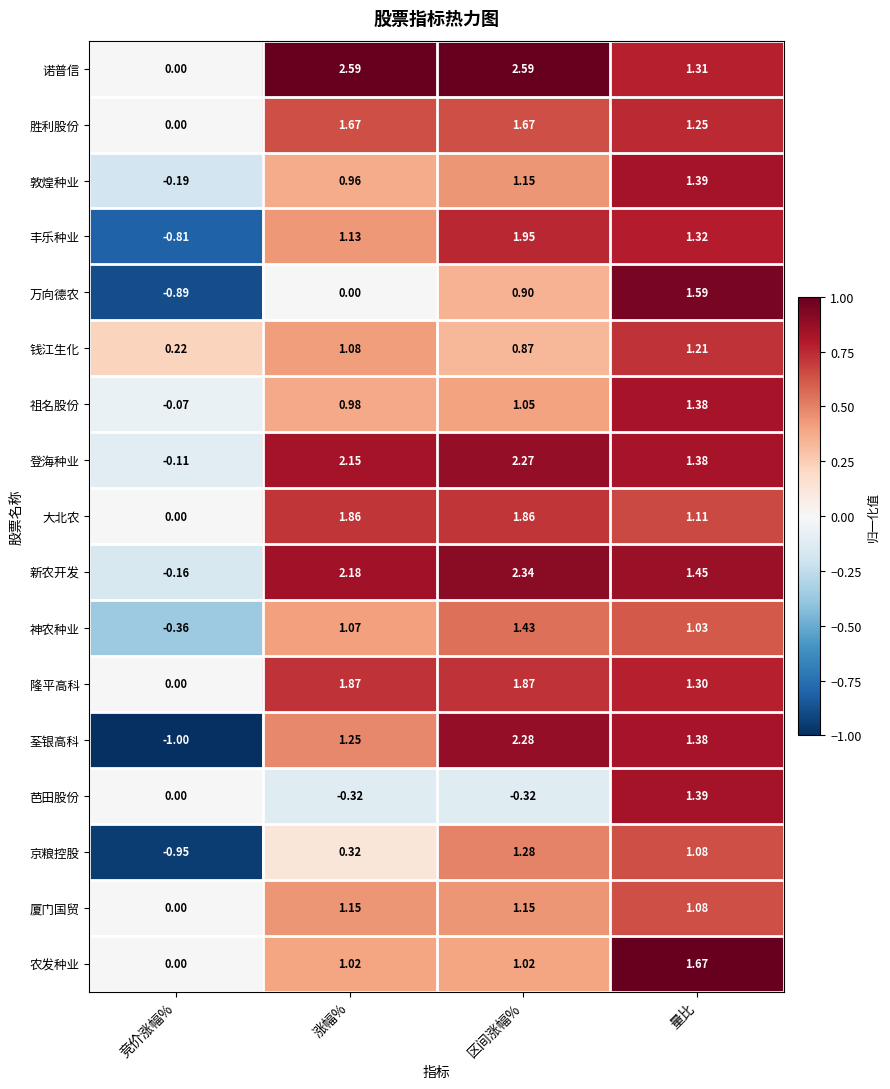

Which series has the widest spread of values?

荃银高科